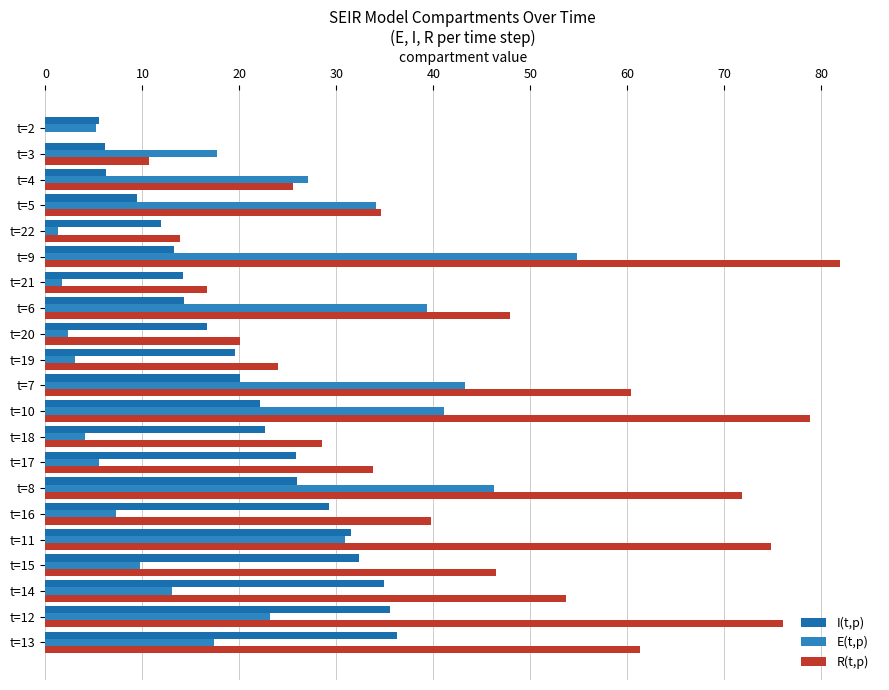

What is the highest value of the R(t,p) series?

82.0